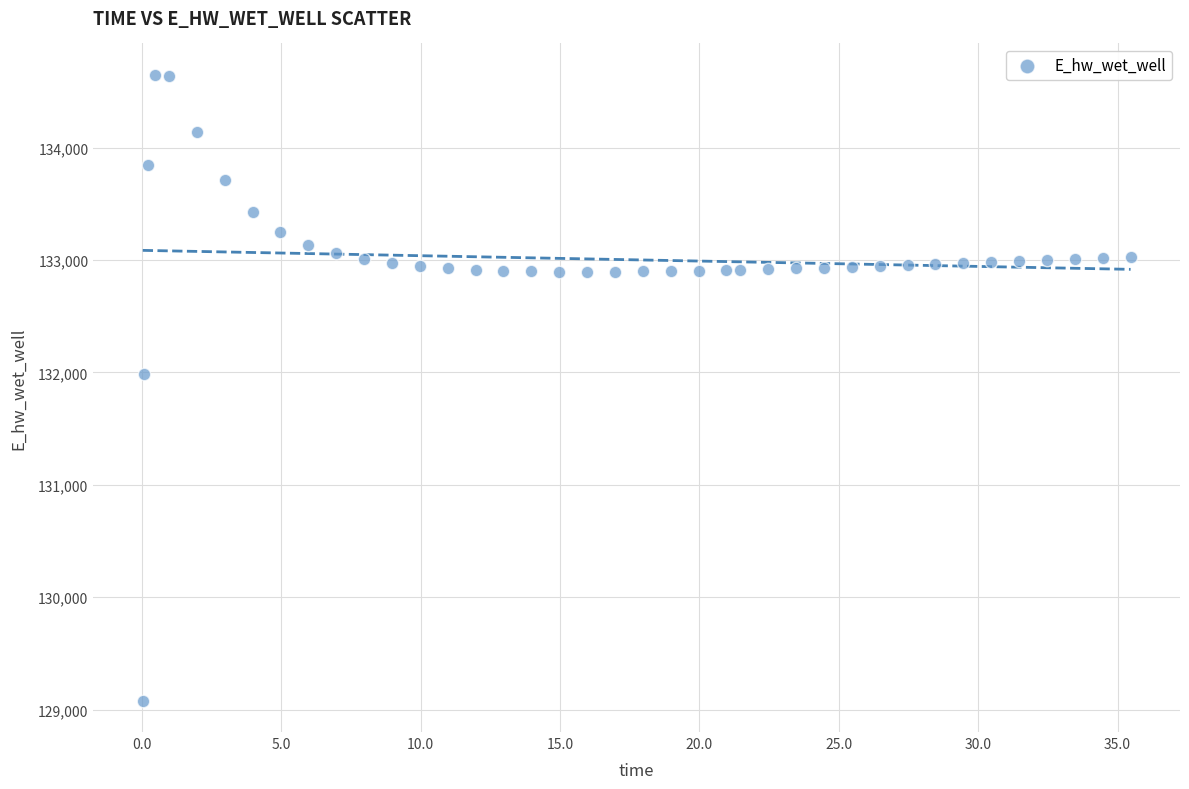

What Y value in the scatter plot is closest to 131863?

131985.0